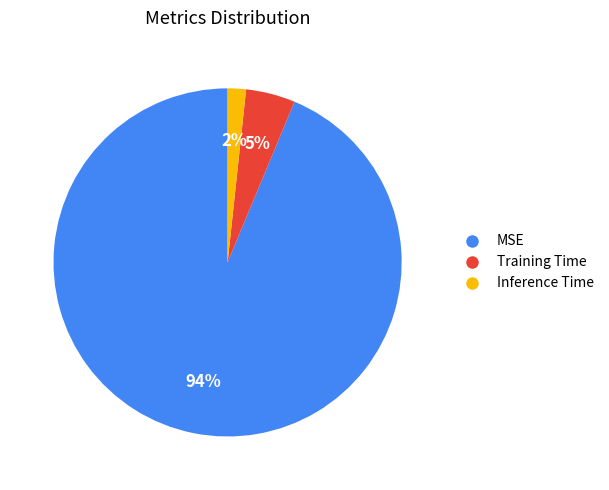

Is it true that Training Time is 5% of the pie?

True